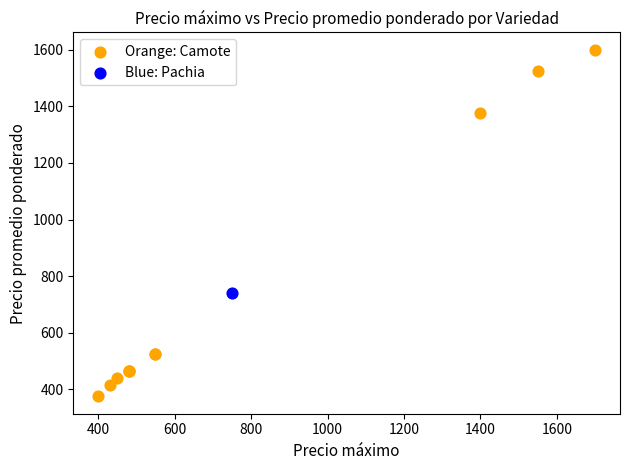

What are all the series names shown in the legend?

Orange: Camote, Blue: Pachia